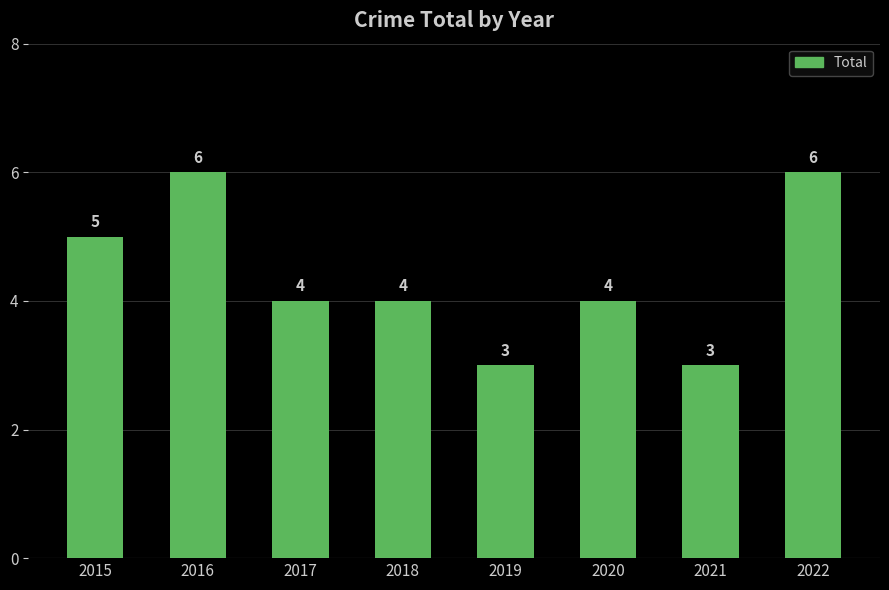

What is the difference between the maximum and minimum values?

3